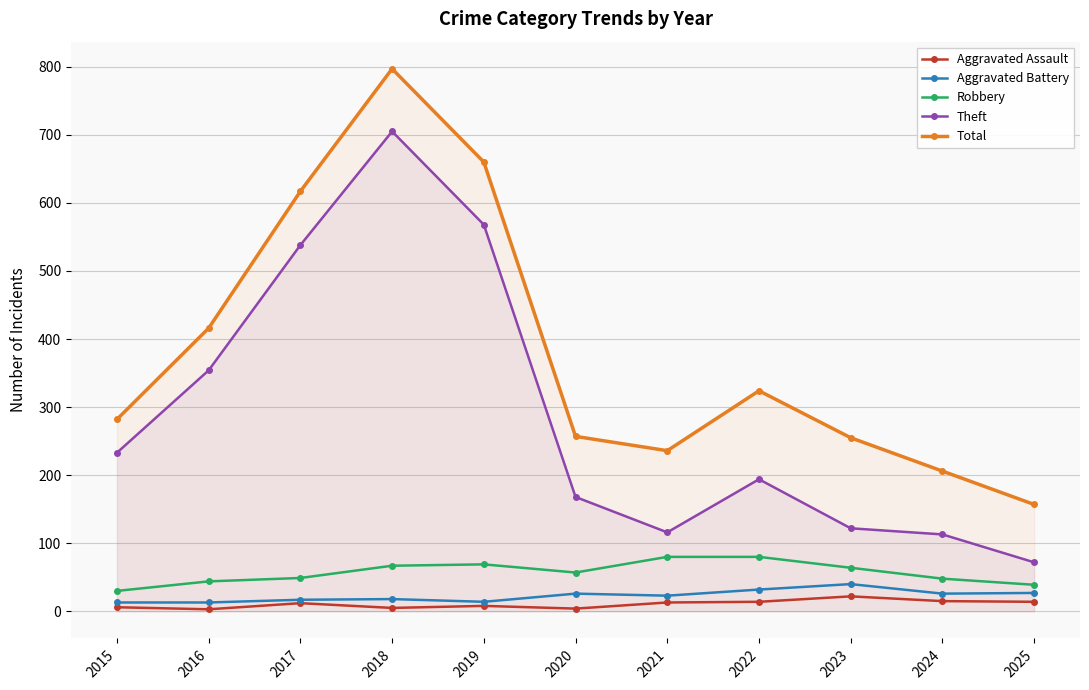

How many interior local valleys does the Theft series have?

1